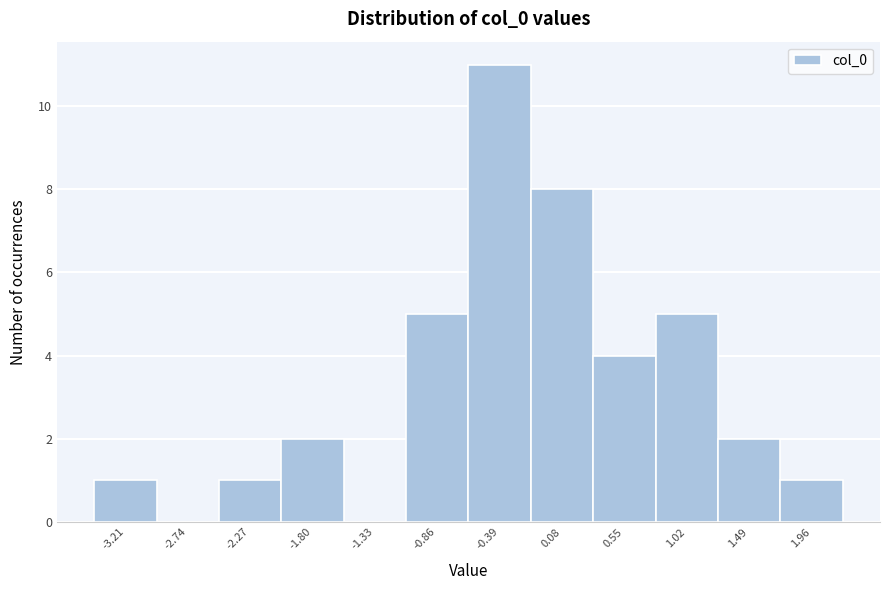

What is the height of the bar covering 0.30 to 0.80 on the x-axis? Neither the bar edges nor the heights are printed on the chart, so give them approximately, as read against the axes.

4